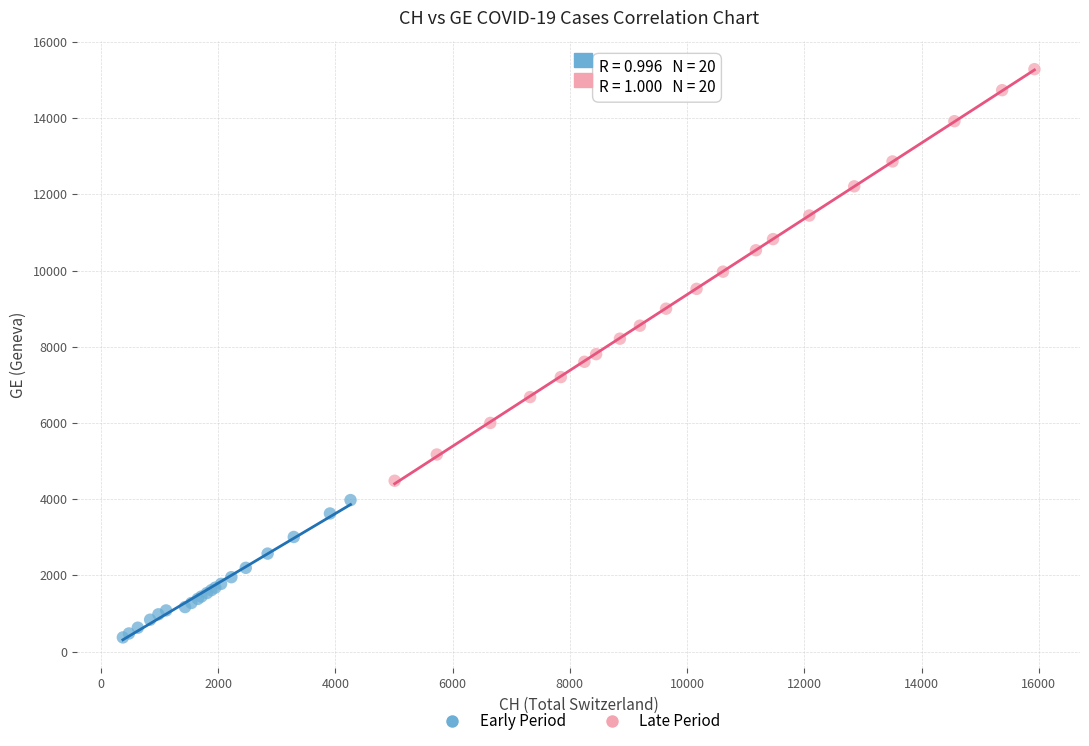

What are all the series names shown in the legend?

Early Period, Late Period